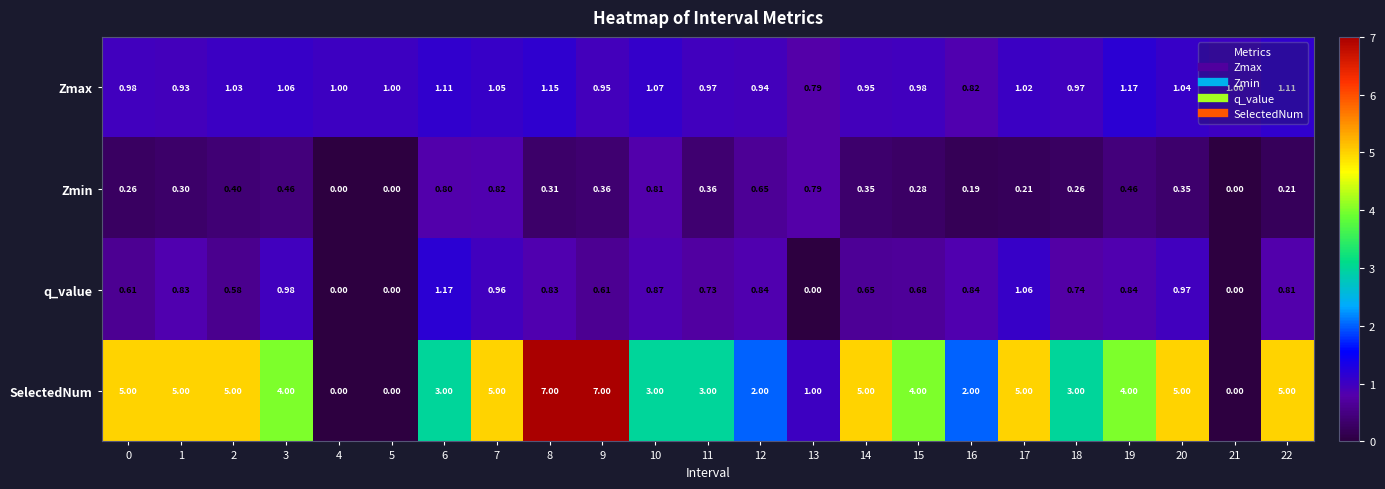

Rank the series at 20 from highest to lowest value.

SelectedNum, Zmax, q_value, Zmin